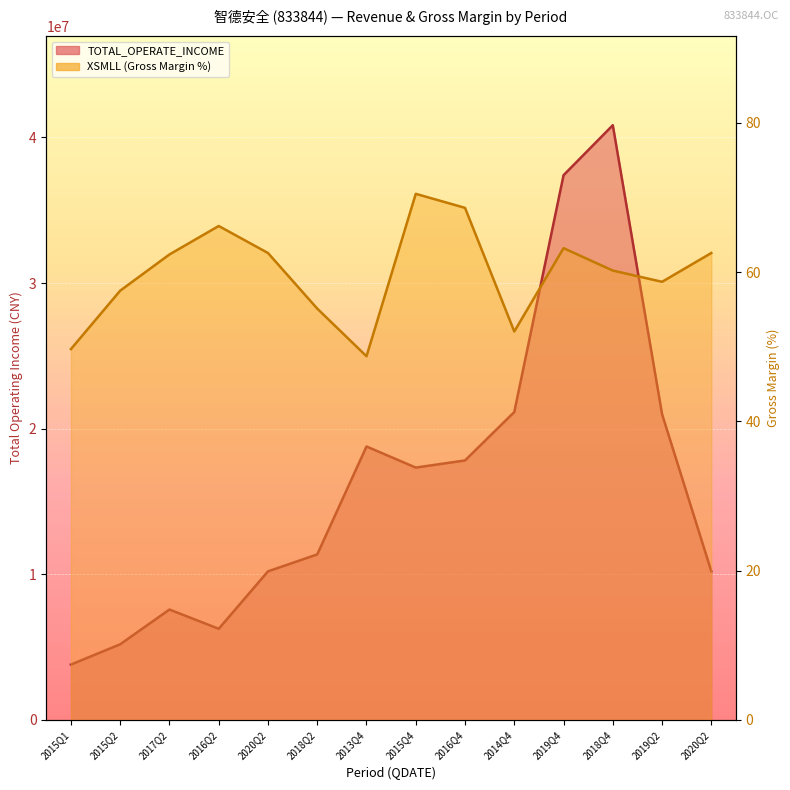

The value of TOTAL_OPERATE_INCOME at 2019Q4 is 50627824.7. True or false?

False